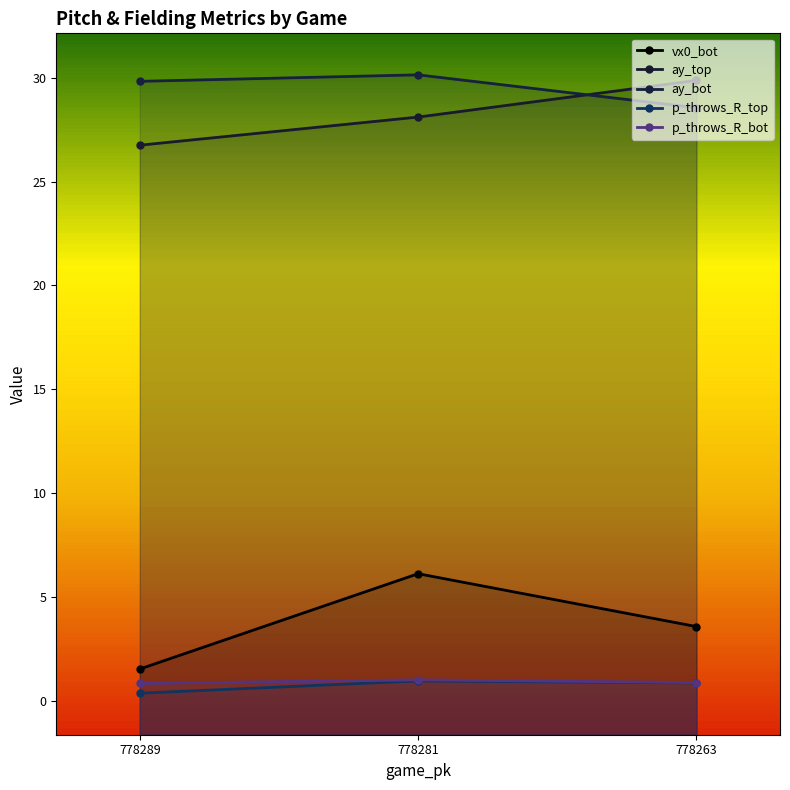

True or false: ay_top has a value of 28.1 at 778281.

True